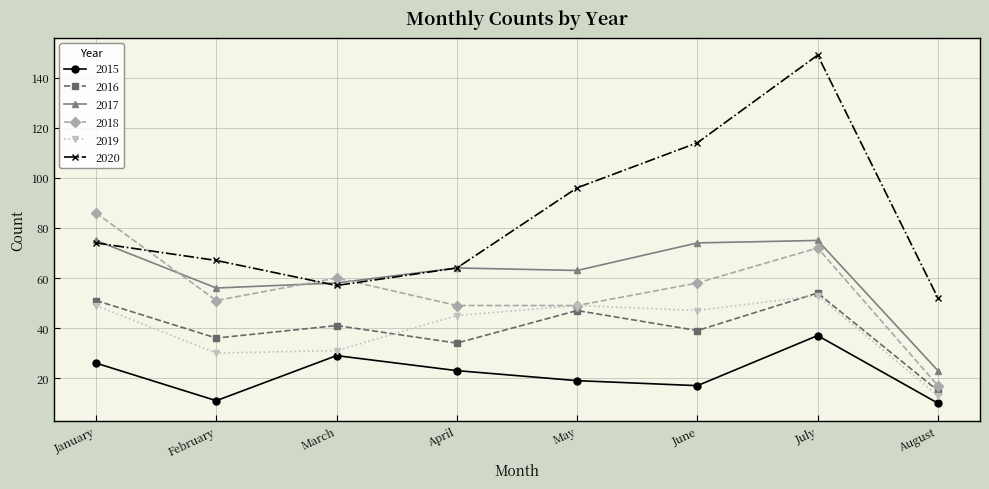

What are all the series names shown in the legend?

2015, 2016, 2017, 2018, 2019, 2020